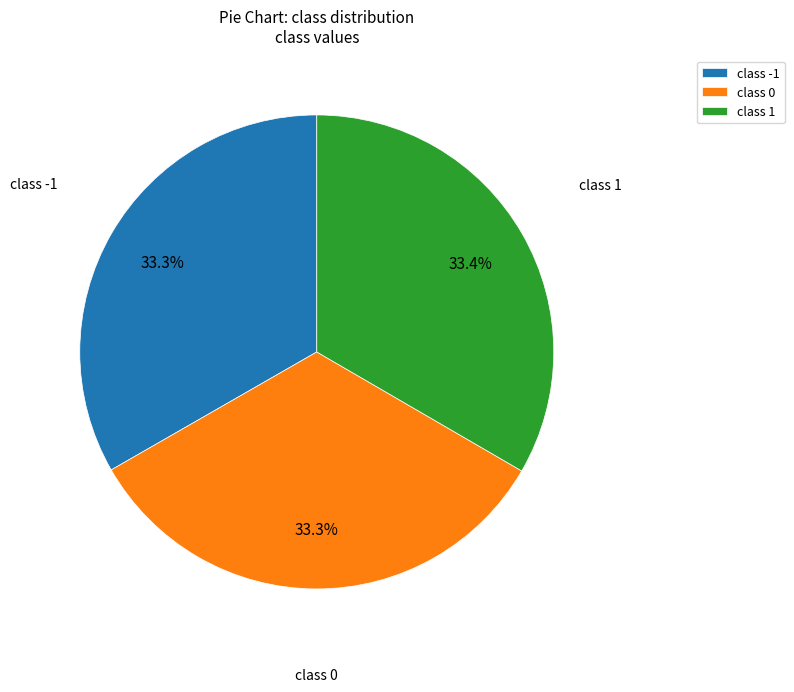

Approximately how many times larger is the value at class 1 compared to class -1?

1.0